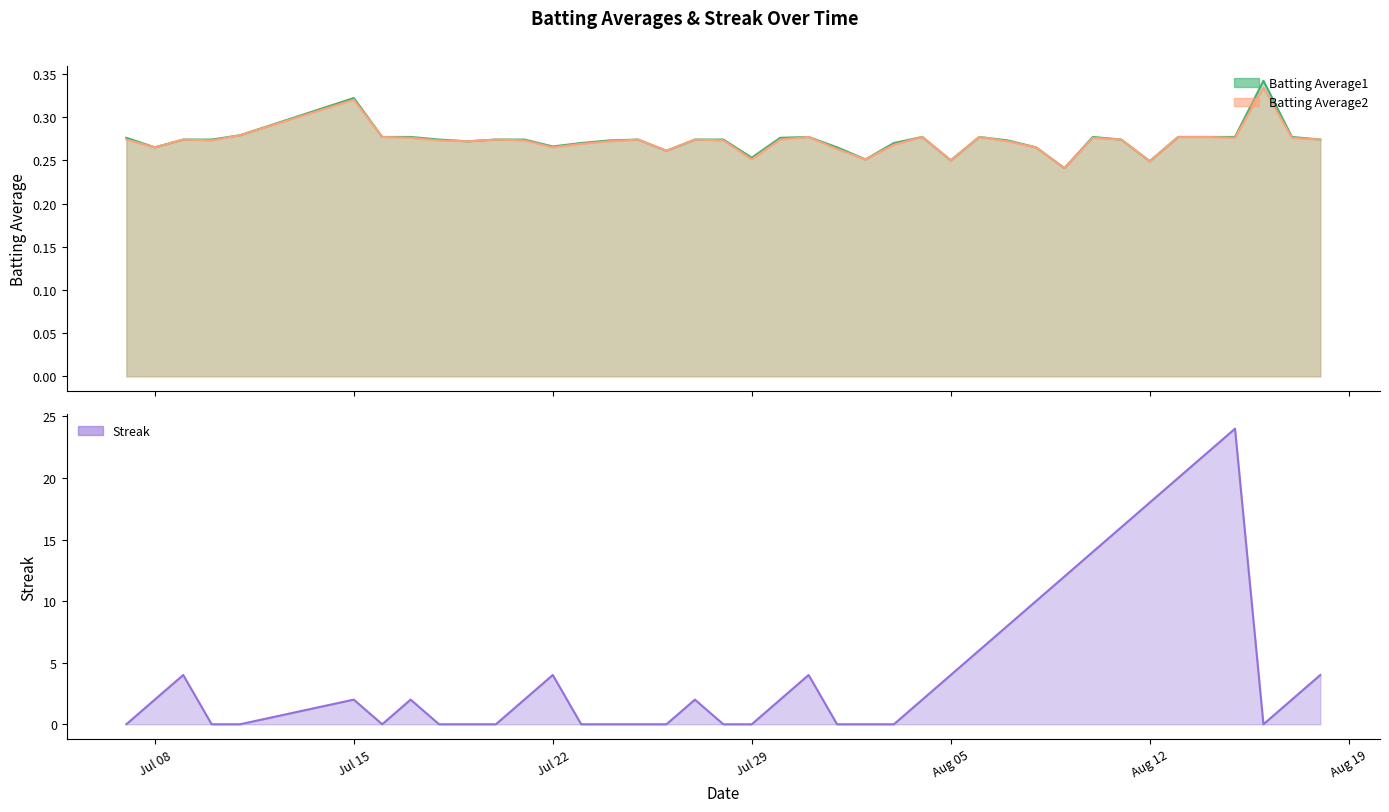

Reading left to right, transcribe all the data shown in this chart.

Batting Average1: 0.3	0.3	0.3	0.3	0.3	0.3	0.3	0.3	0.3	0.3	0.3	0.3	0.3	0.3	0.3	0.3	0.3	0.3	0.3	0.3	0.3	0.3	0.3	0.3	0.3	0.3	0.2	0.3	0.3	0.3	0.2	0.3	0.3	0.2	0.3	0.3	0.3	0.3	0.3	0.3
Batting Average2: 0.3	0.3	0.3	0.3	0.3	0.3	0.3	0.3	0.3	0.3	0.3	0.3	0.3	0.3	0.3	0.3	0.3	0.3	0.3	0.3	0.3	0.3	0.3	0.3	0.3	0.3	0.2	0.3	0.3	0.3	0.2	0.3	0.3	0.2	0.3	0.3	0.3	0.3	0.3	0.3
Streak: 0.0	2.0	4.0	0.0	0.0	2.0	0.0	2.0	0.0	0.0	0.0	2.0	4.0	0.0	0.0	0.0	0.0	2.0	0.0	0.0	2.0	4.0	0.0	0.0	0.0	2.0	4.0	6.0	8.0	10.0	12.0	14.0	16.0	18.0	20.0	22.0	24.0	0.0	2.0	4.0